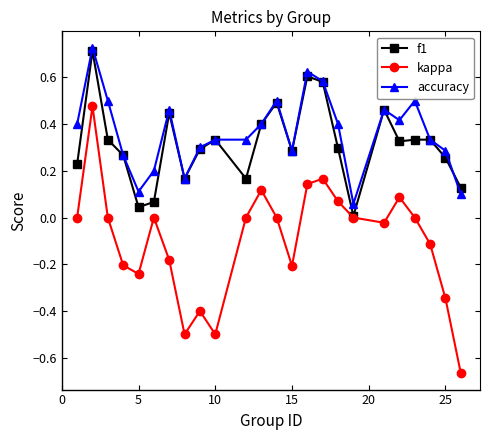

How many categories are shown in the chart?

24